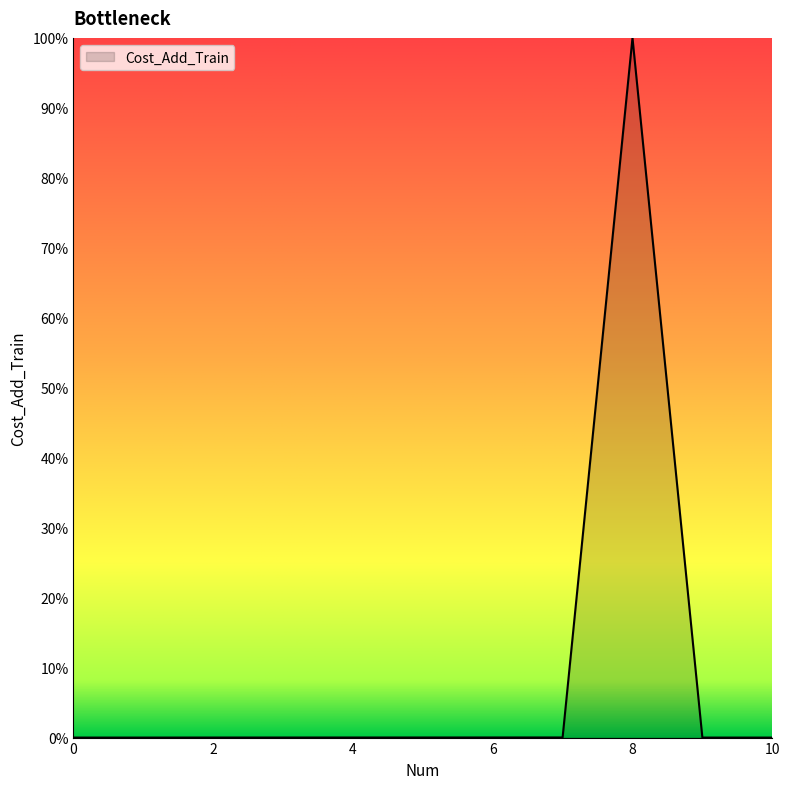

What is the label of the 1st point from the right?

10.0